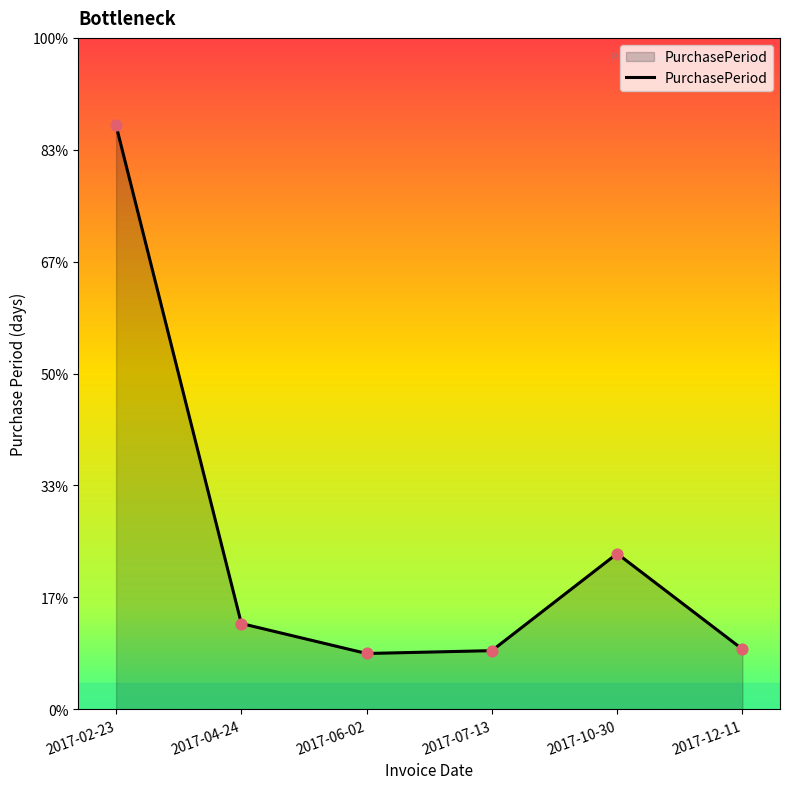

What is the change in value from 2017-07-13 to 2017-10-30?

+68